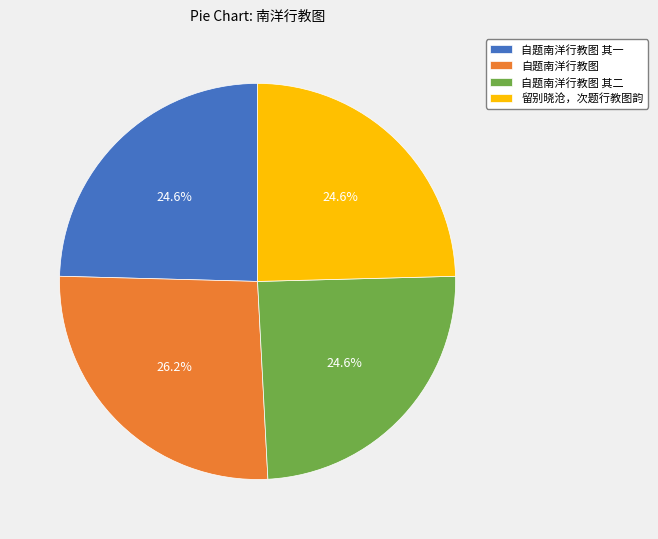

What is the ratio of the value at 留别晓沧，次题行教图韵 to the value at 自题南洋行教图 其二?

1.0